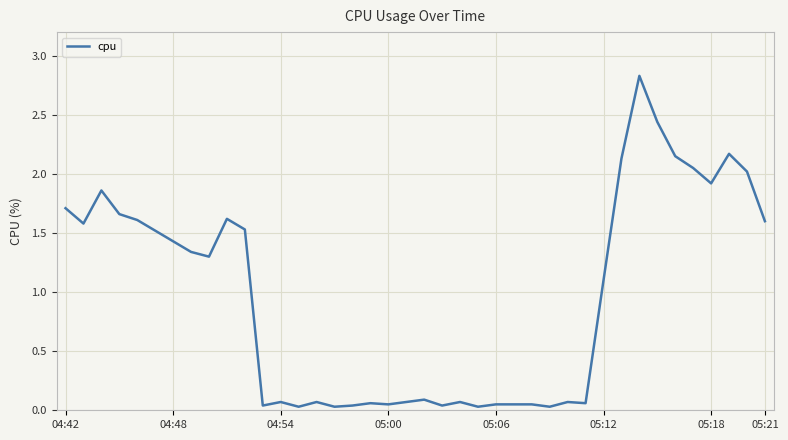

What is the difference between the maximum and minimum values?

2.8